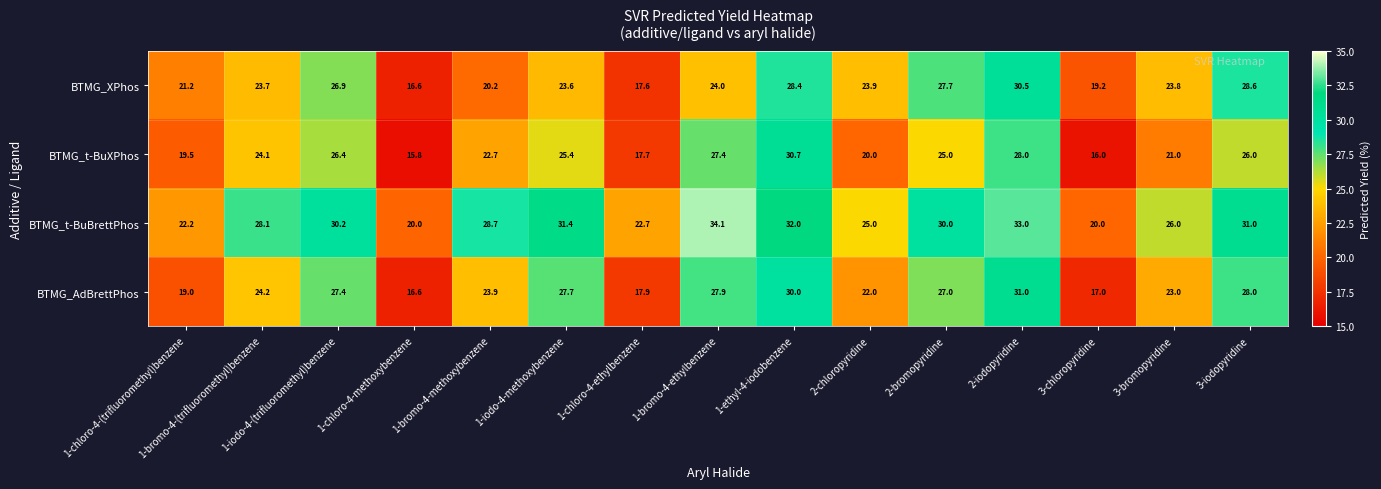

Rank the series at 1-bromo-4-ethylbenzene from highest to lowest value.

BTMG_t-BuBrettPhos, BTMG_AdBrettPhos, BTMG_t-BuXPhos, BTMG_XPhos